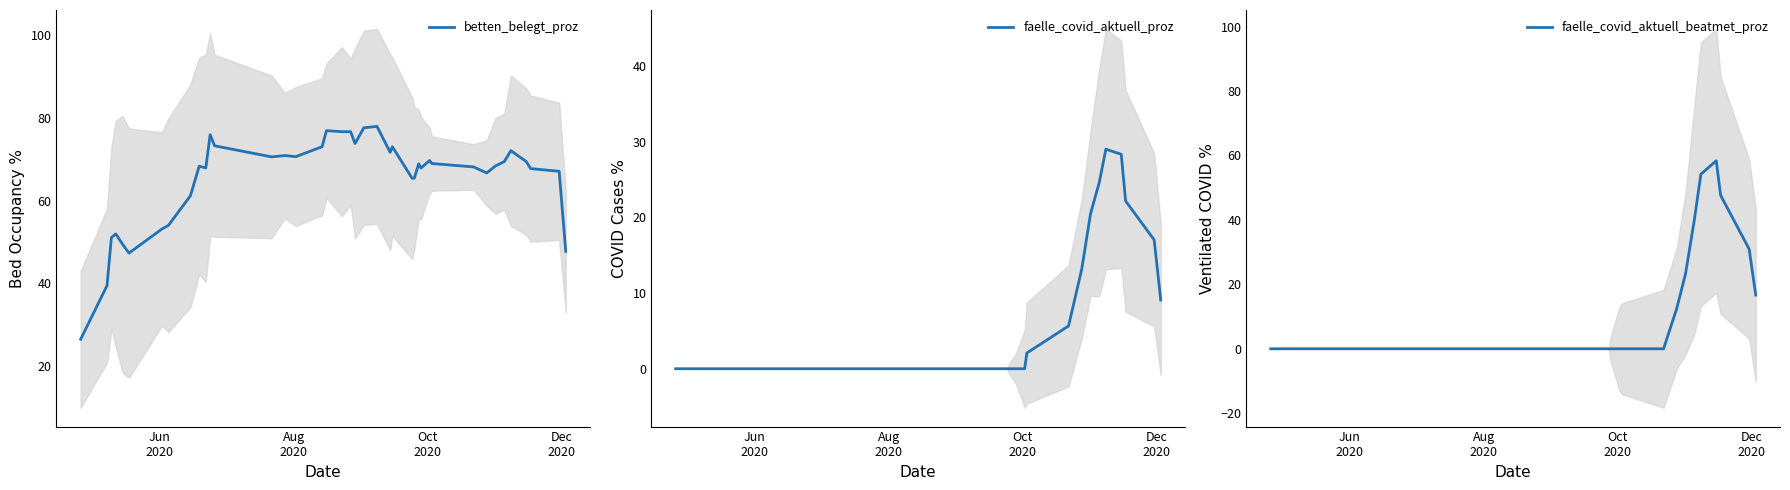

How many intersections are there between faelle_covid_aktuell_beatmet_proz and faelle_covid_aktuell_proz?

1